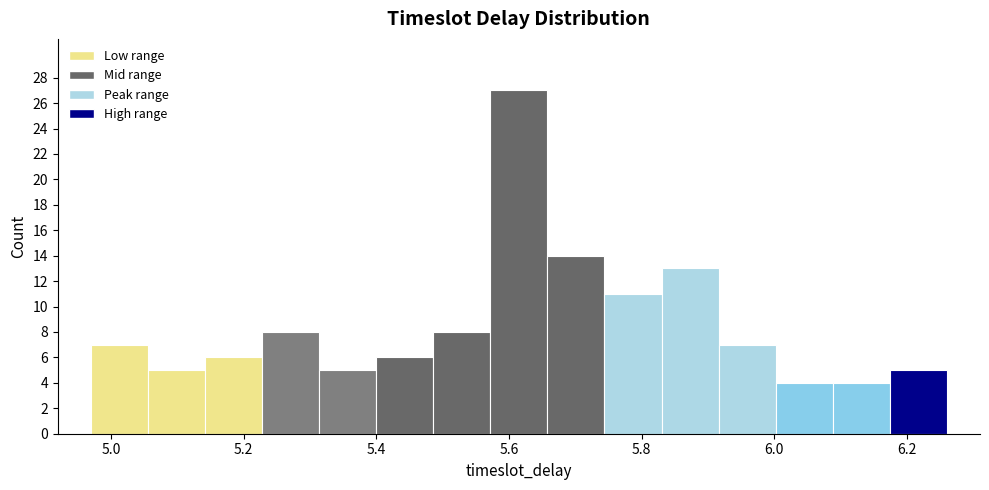

Reading left to right, list every bar in this chart as the range it spans on the x-axis followed by its height. Neither the bar edges nor the heights are printed on the chart, so give them approximately, as read against the axes.

4.970 to 5.056: 7
5.056 to 5.142: 5
5.142 to 5.228: 6
5.228 to 5.314: 8
5.314 to 5.400: 5
5.400 to 5.486: 6
5.486 to 5.572: 8
5.572 to 5.658: 27
5.658 to 5.744: 14
5.744 to 5.830: 11
5.830 to 5.916: 13
5.916 to 6.002: 7
6.002 to 6.088: 4
6.088 to 6.174: 4
6.174 to 6.260: 5